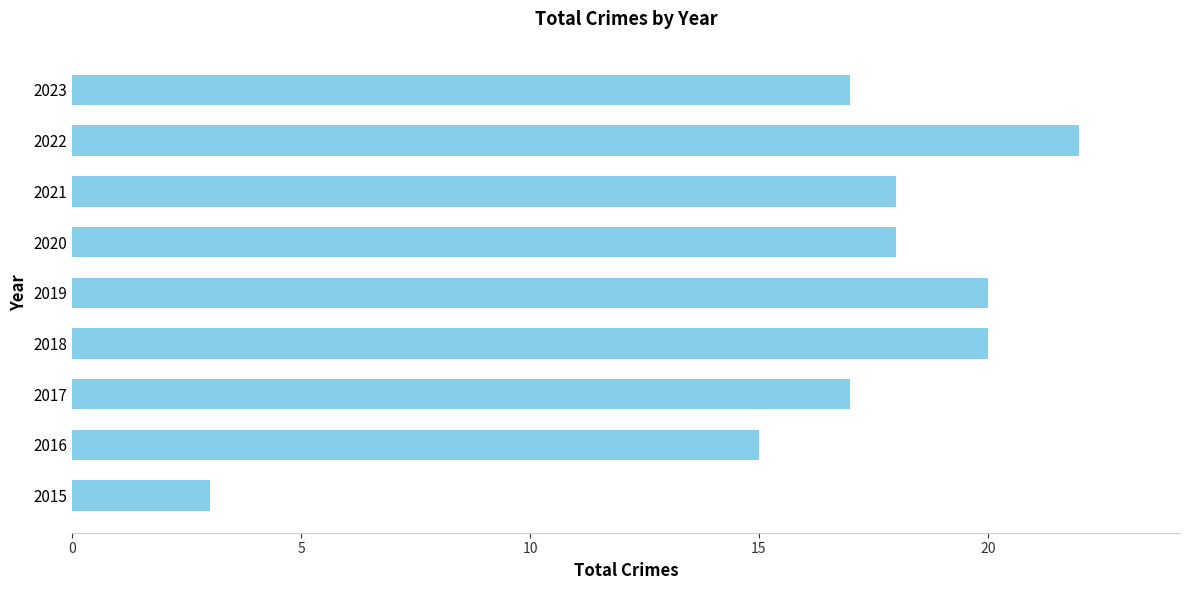

Are the bars grouped side by side (vs. stacked)?

No